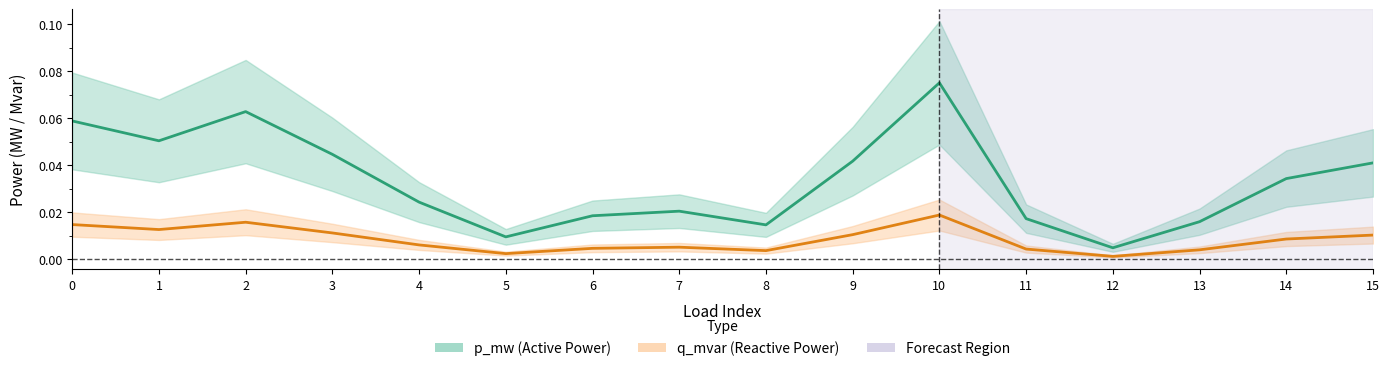

The q_mvar series shows 0.0 at 14. True or false?

True